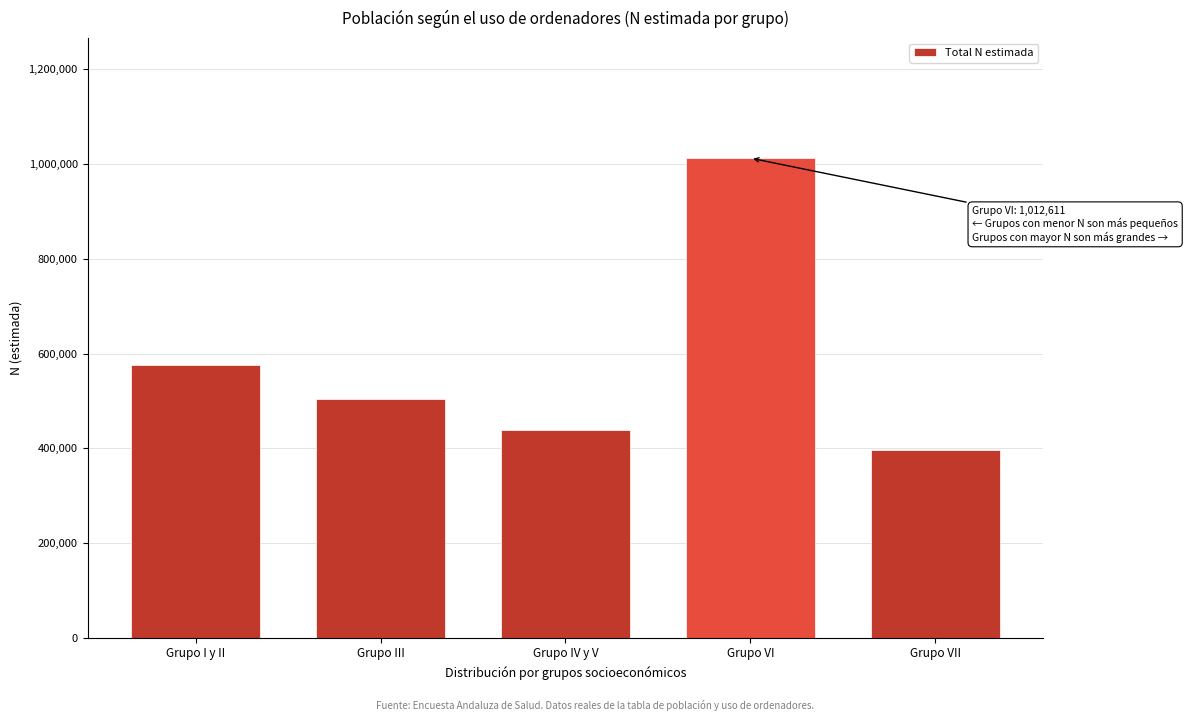

Reading left to right, transcribe all the data shown in this chart.

574849	504543	437774	1012611	397335